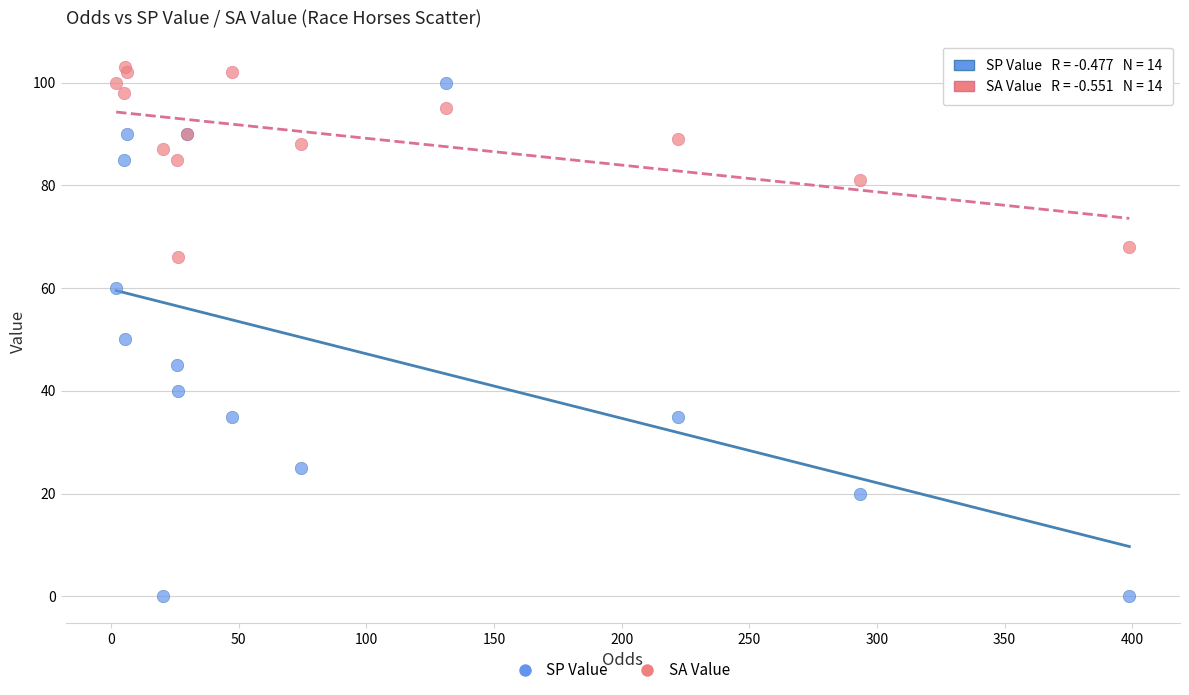

Which series contains the lowest Y value?

SP Value